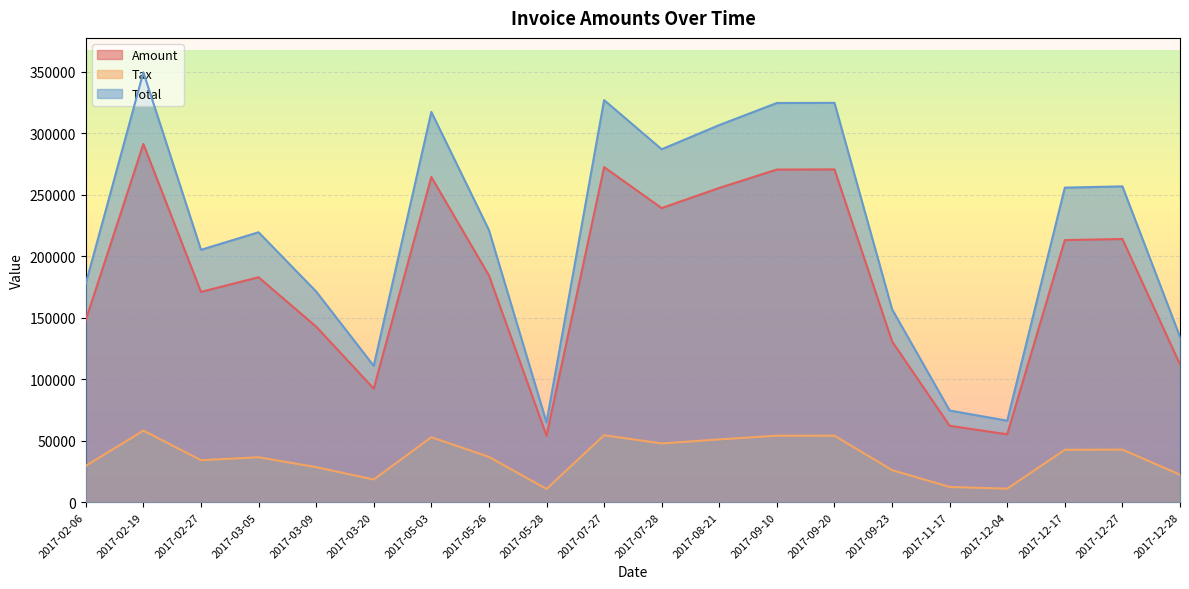

True or false: Total and Amount cross at least once.

False